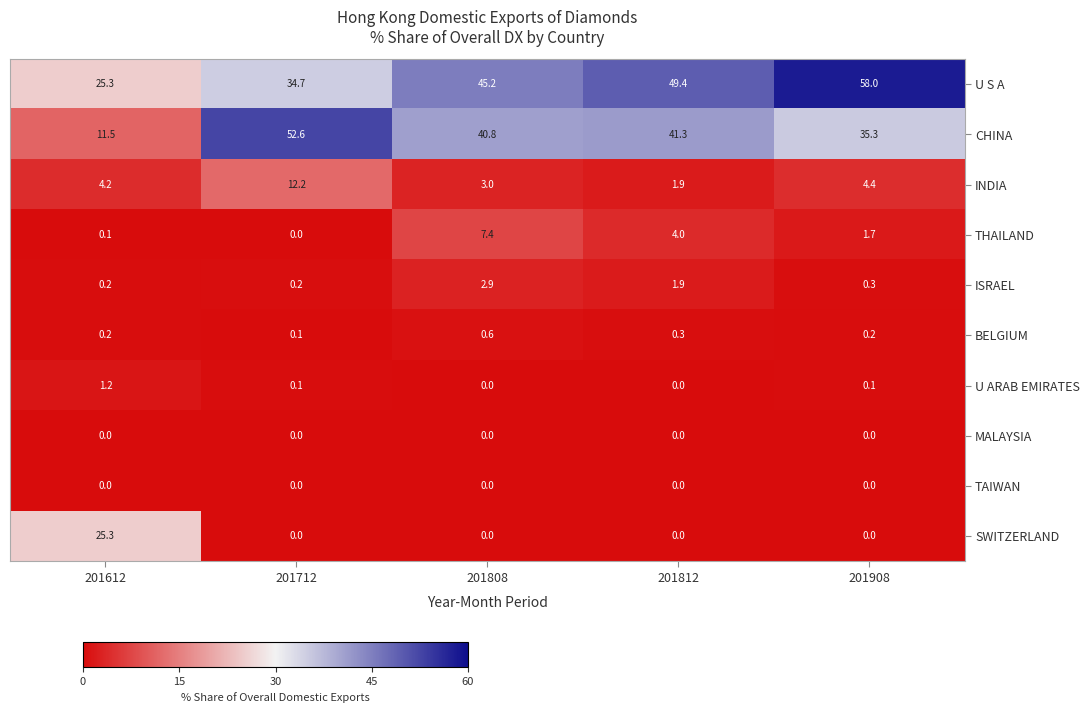

Which series has the widest spread of values?

CHINA